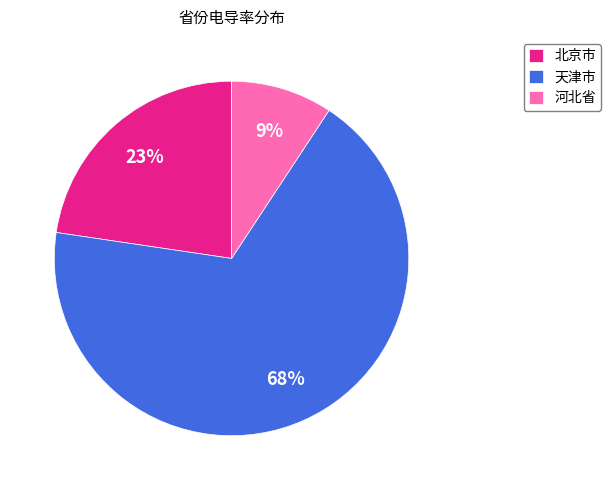

Between 北京市 and 河北省, which is larger?

北京市